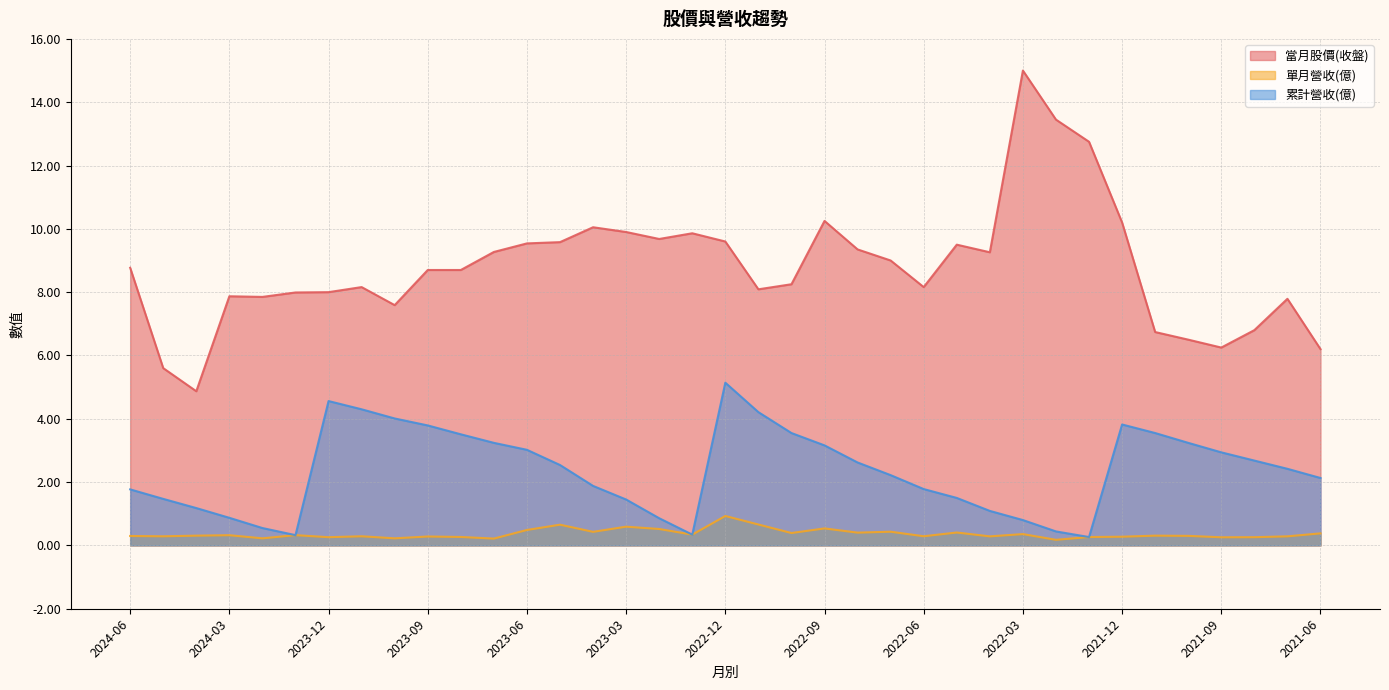

Between 2021-07 and 2021-12, which is larger?

2021-12